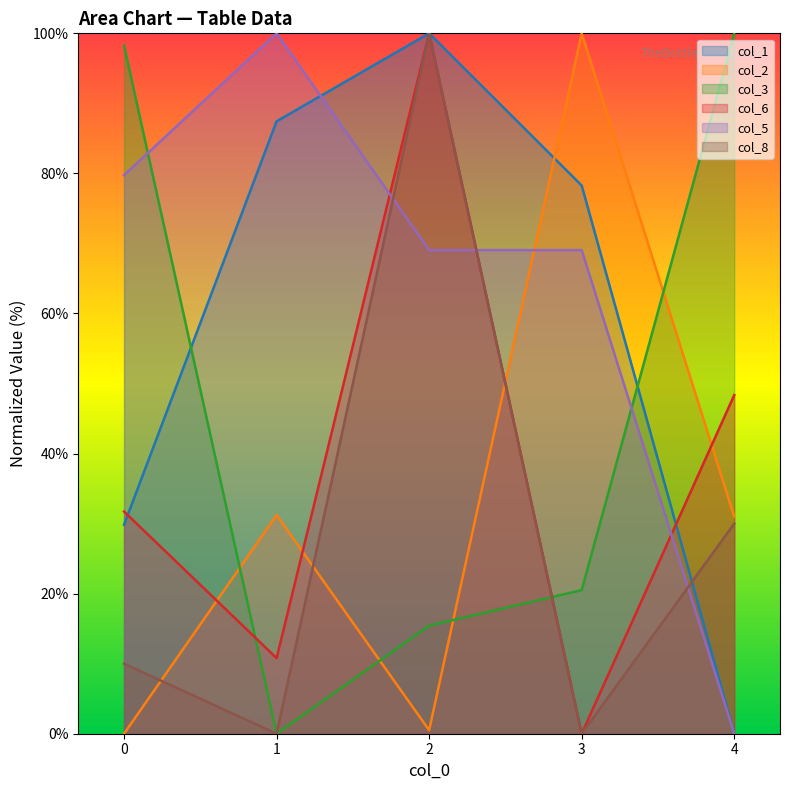

How many data points in col_1 are less than 78?

2